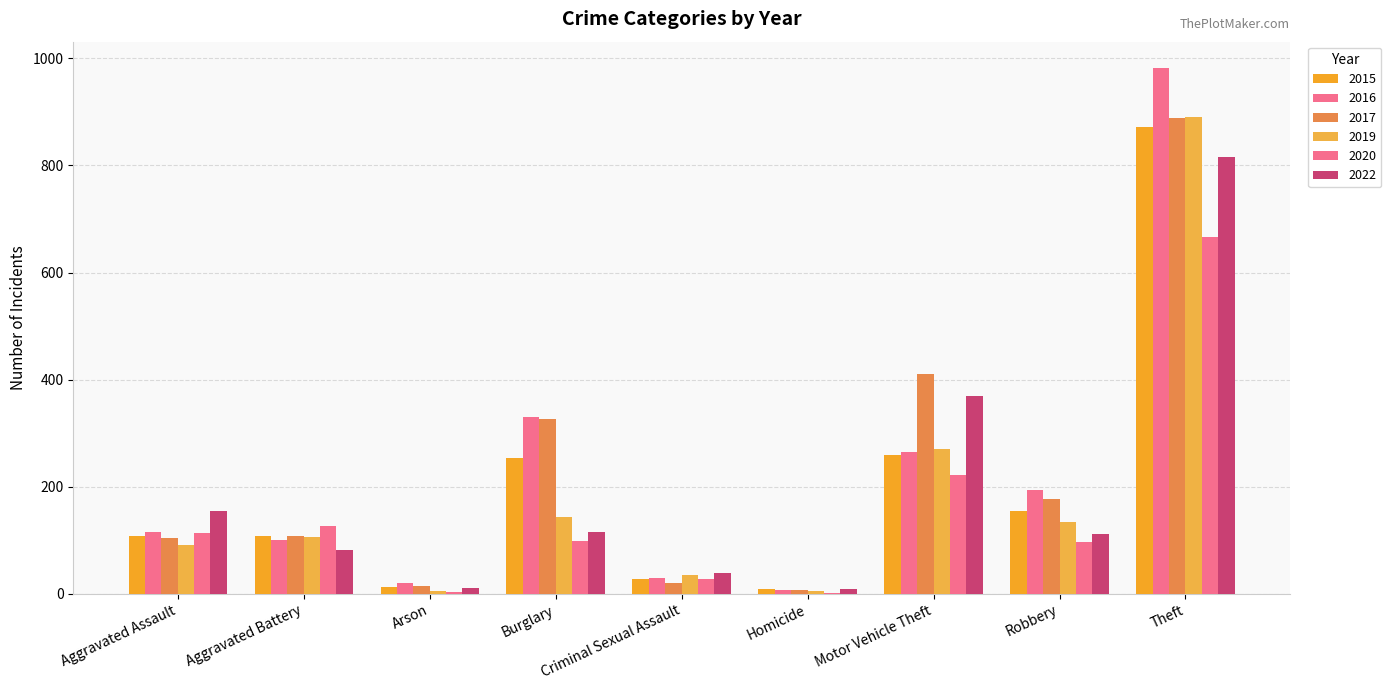

Reading right to left, extract all data points from this chart.

2015: 872	154	260	9	27	254	13	108	108
2016: 982	194	265	7	30	331	20	101	115
2017: 889	178	411	8	21	327	14	108	105
2019: 890	134	270	5	35	143	5	107	92
2020: 666	97	221	2	27	99	4	126	113
2022: 816	111	370	9	38	115	11	82	155